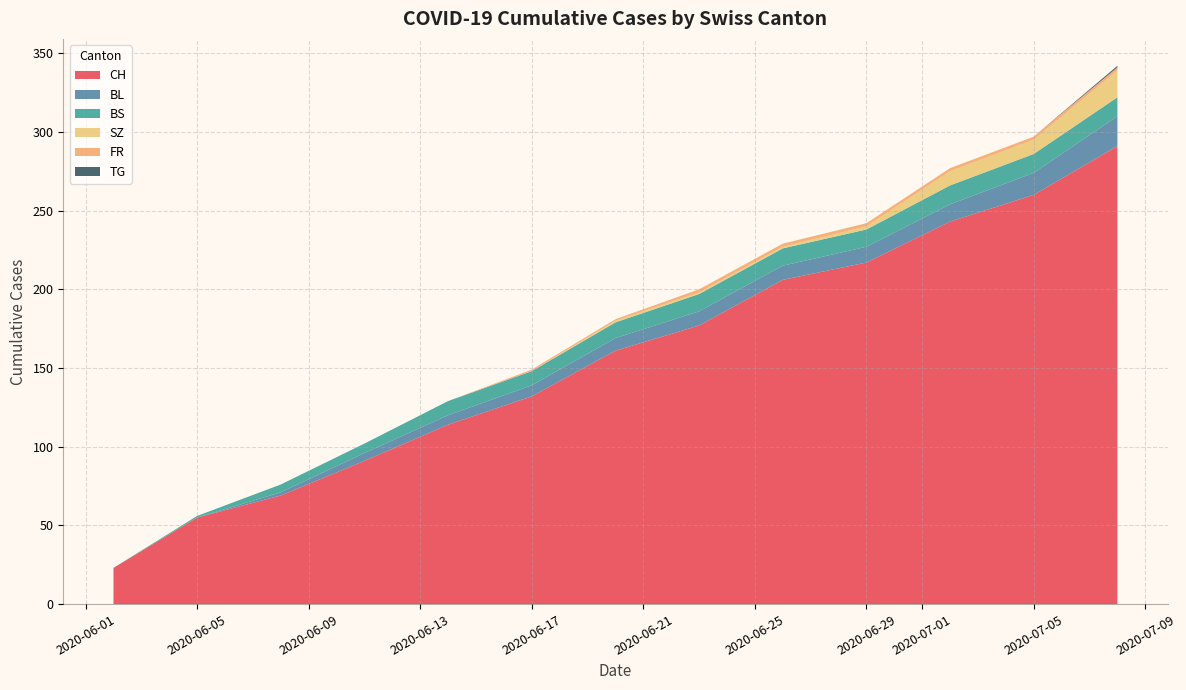

Reading left to right, transcribe all the data shown in this chart.

CH: 23	55	69	91	114	132	161	177	206	217	243	260	291
BL: 0	0	2	5	6	7	8	9	9	10	11	14	19
BS: 0	1	5	6	9	9	10	11	11	11	12	12	12
SZ: 0	0	0	0	0	0	1	1	1	2	9	9	17
FR: 0	0	0	0	0	1	1	2	2	2	2	2	2
TG: 0	0	0	0	0	0	0	0	0	0	0	0	1